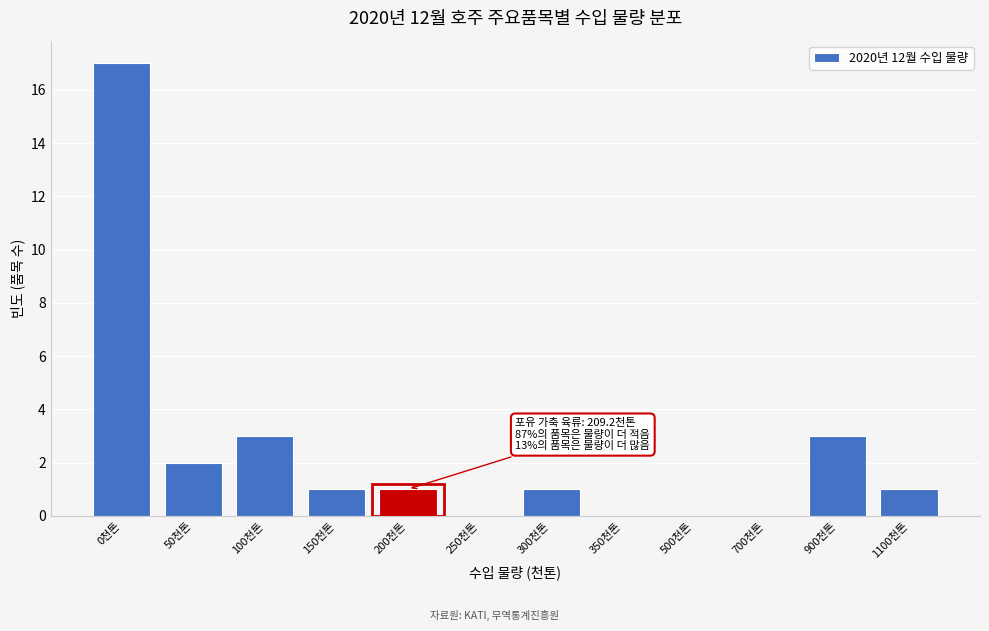

Reading left to right, extract all data points from this chart.

0천톤=17	50천톤=2	100천톤=3	150천톤=1	200천톤=1	250천톤=0	300천톤=1	350천톤=0	500천톤=0	700천톤=0	900천톤=3	1100천톤=1